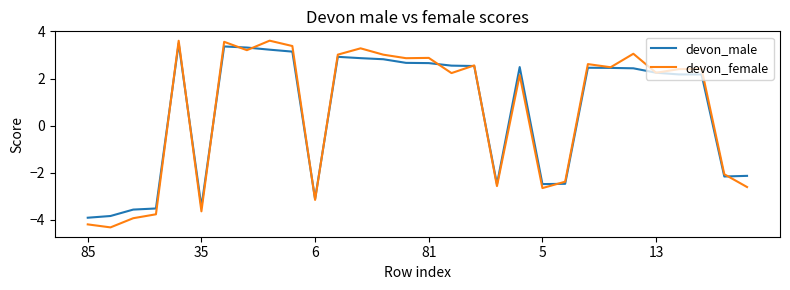

What is the difference between the maximum and minimum values in the devon_male series?

7.4